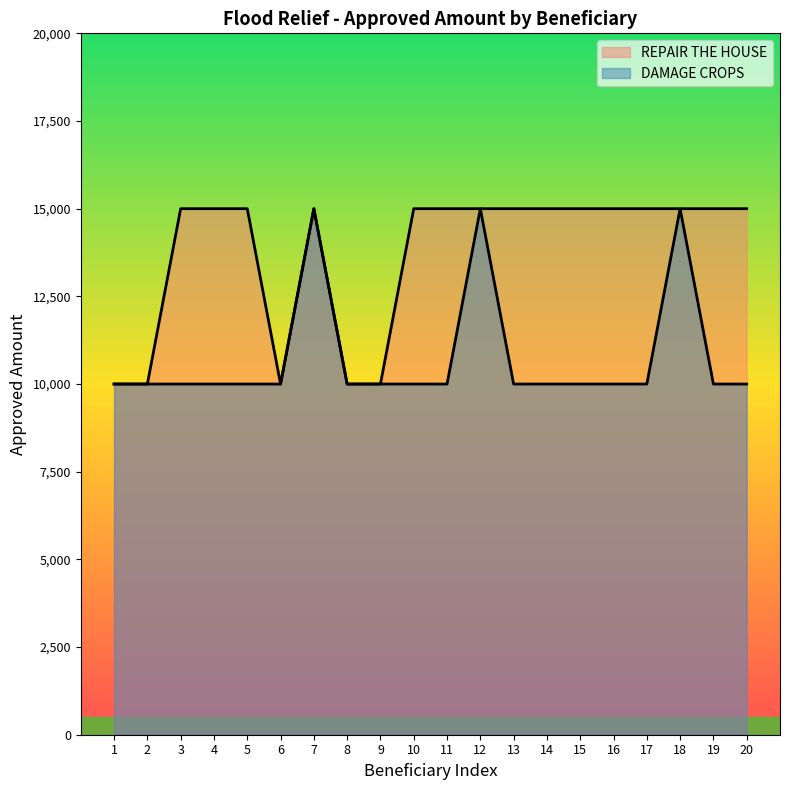

Between 18 and 4, which is larger?

18